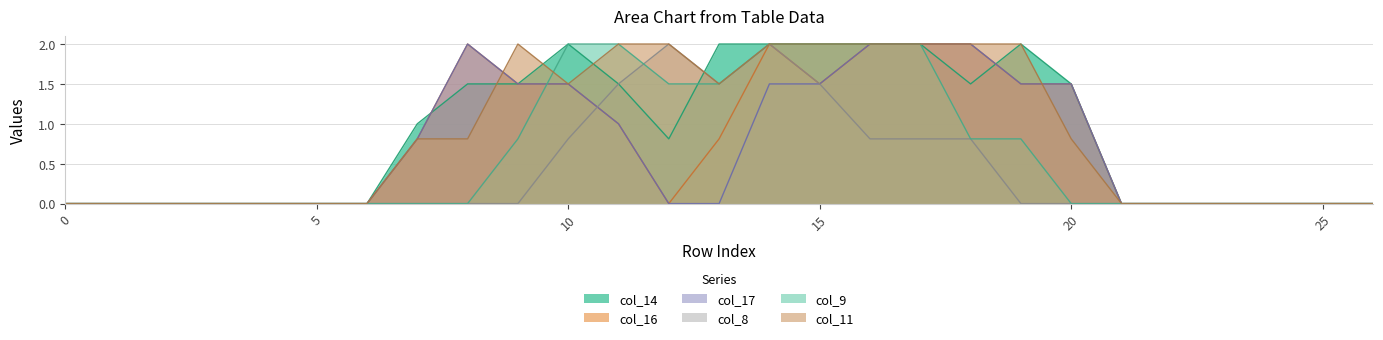

What is the approximate value of col_16 at 9?

1.5